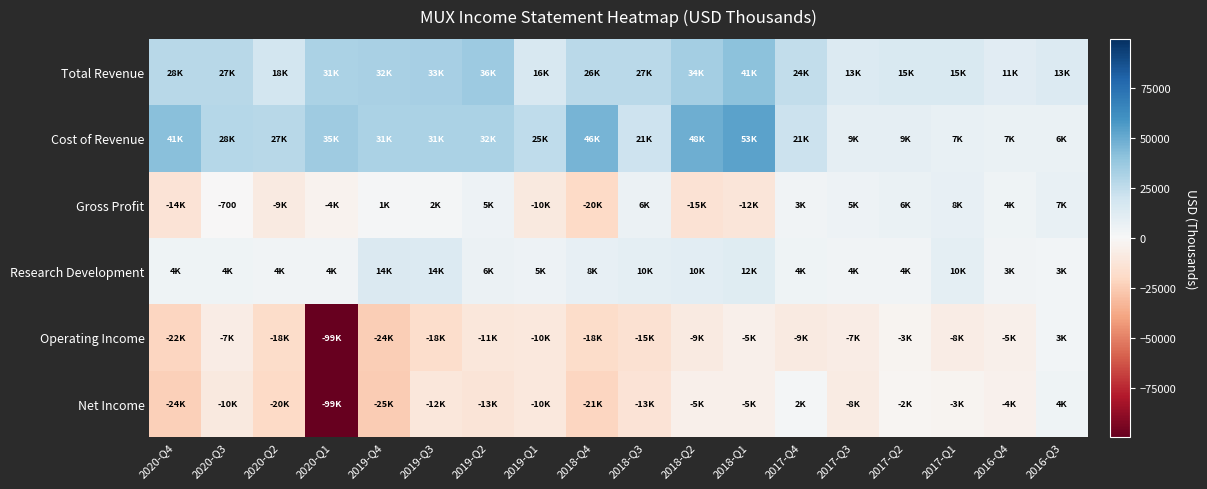

How many values in Gross Profit are below zero?

8